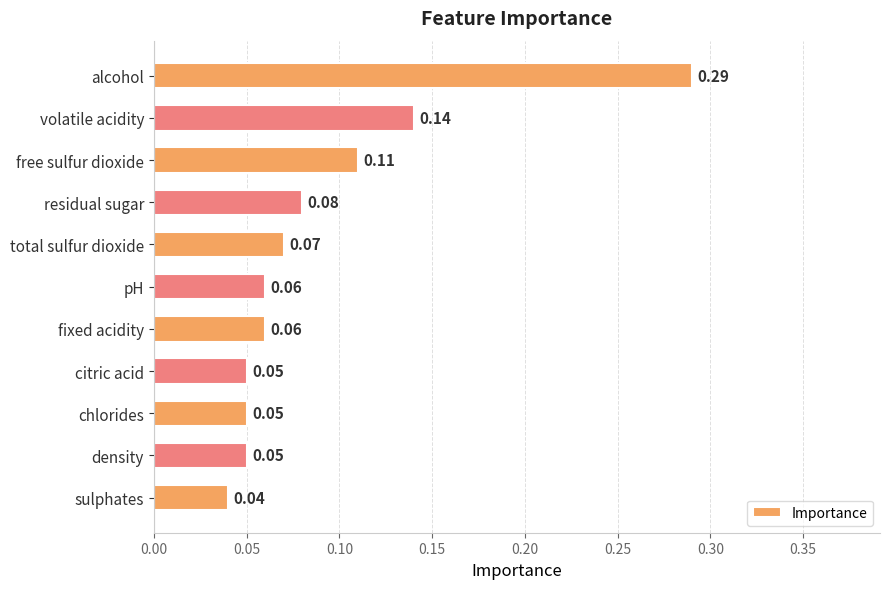

How many bars are there in total?

11